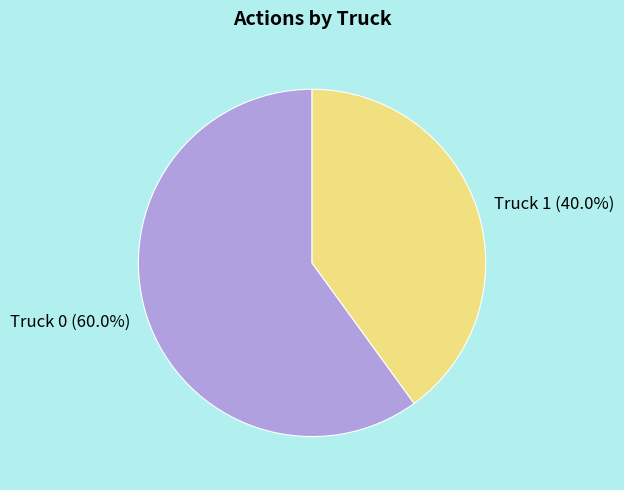

Between Truck 0 and Truck 1, which is larger?

Truck 0